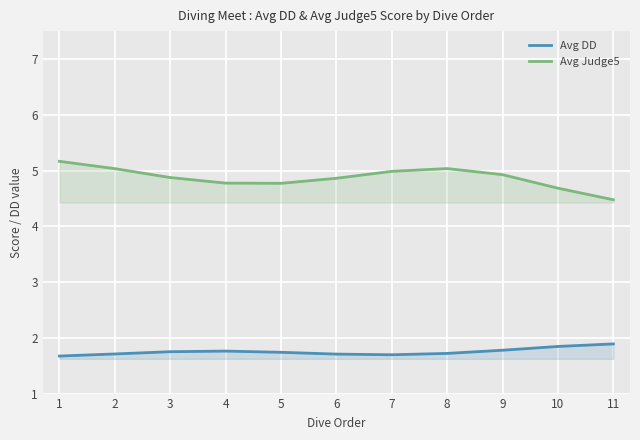

Between 6 and 5, which is larger?

5